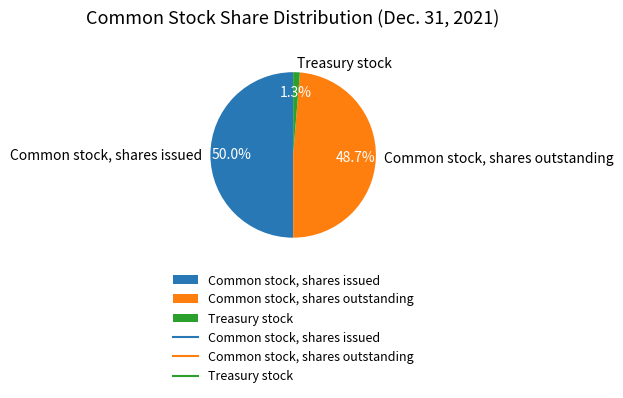

The Common stock, shares issued slice represents 61% of the pie. True or false?

False